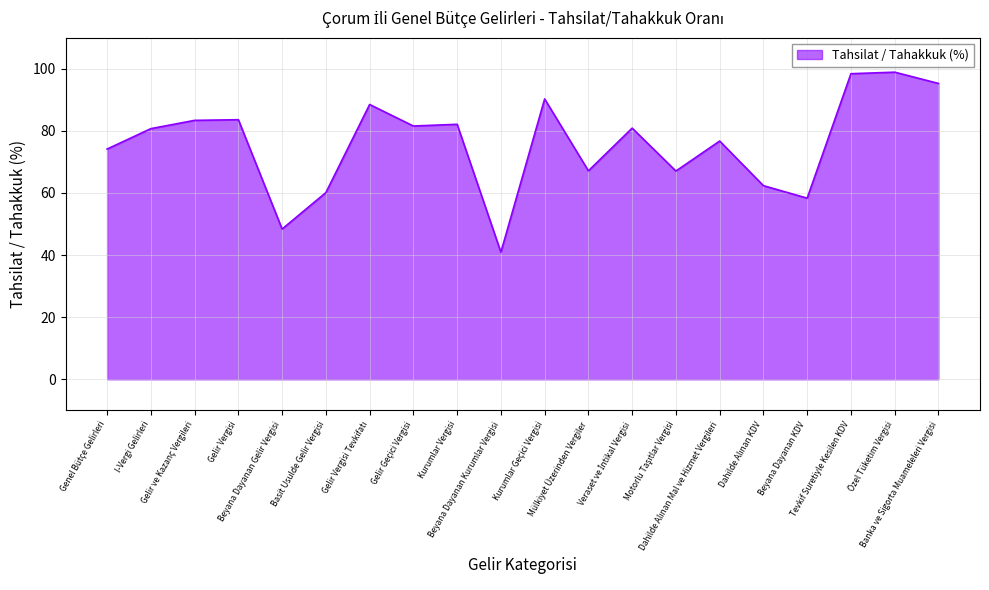

What is the minimum value shown in the chart?

40.9